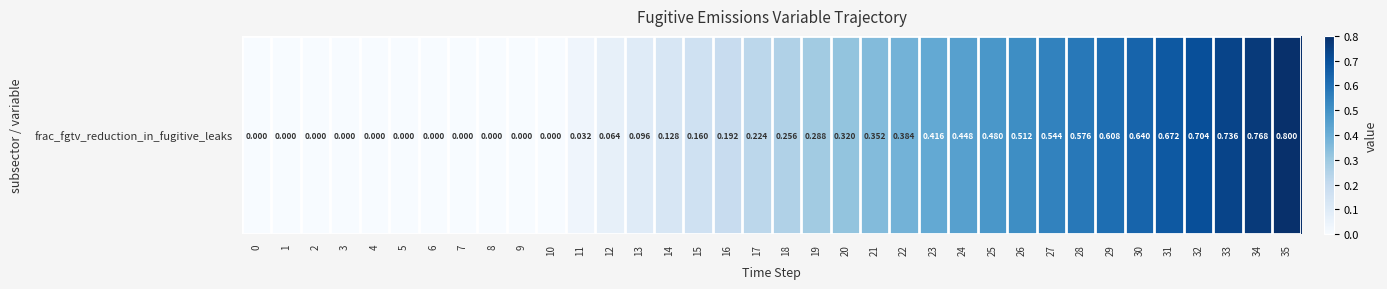

At which category does the chart reach its peak across all series?

35